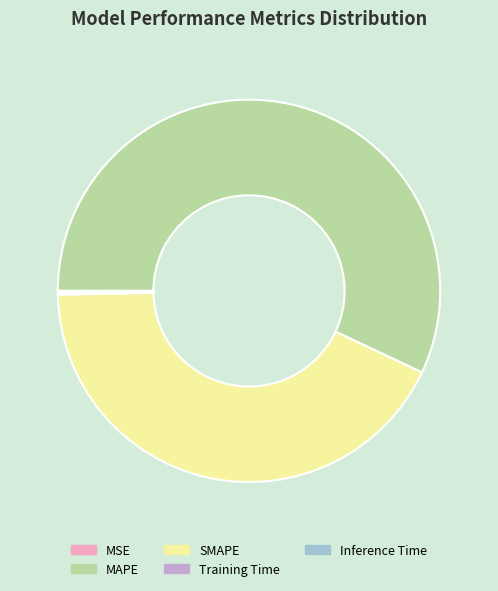

Which slice is the largest?

MAPE